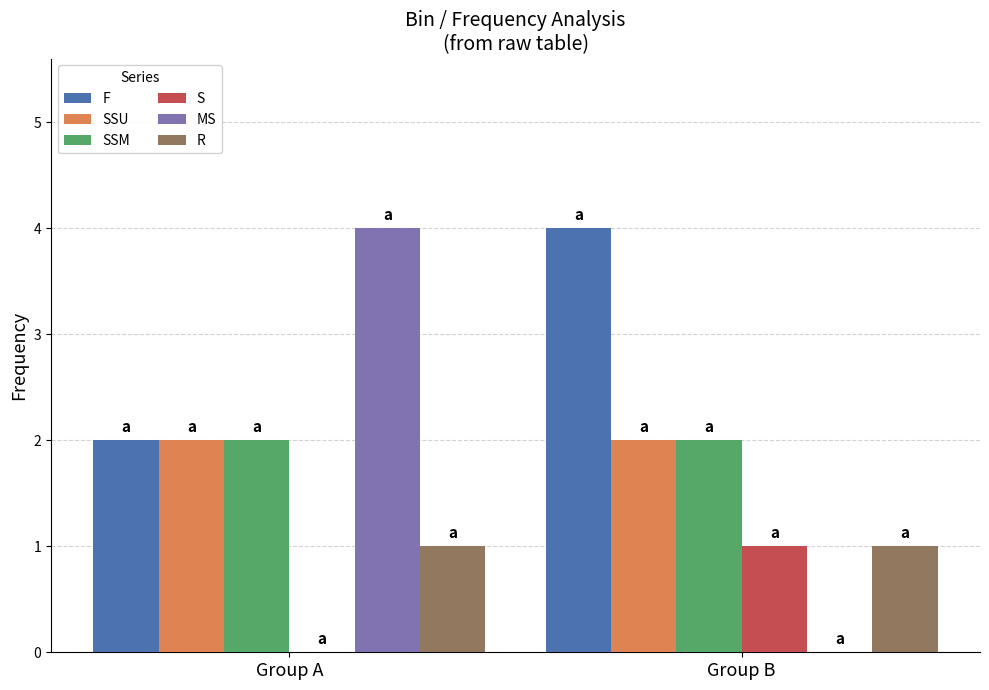

Are the bars grouped side by side (vs. stacked)?

Yes